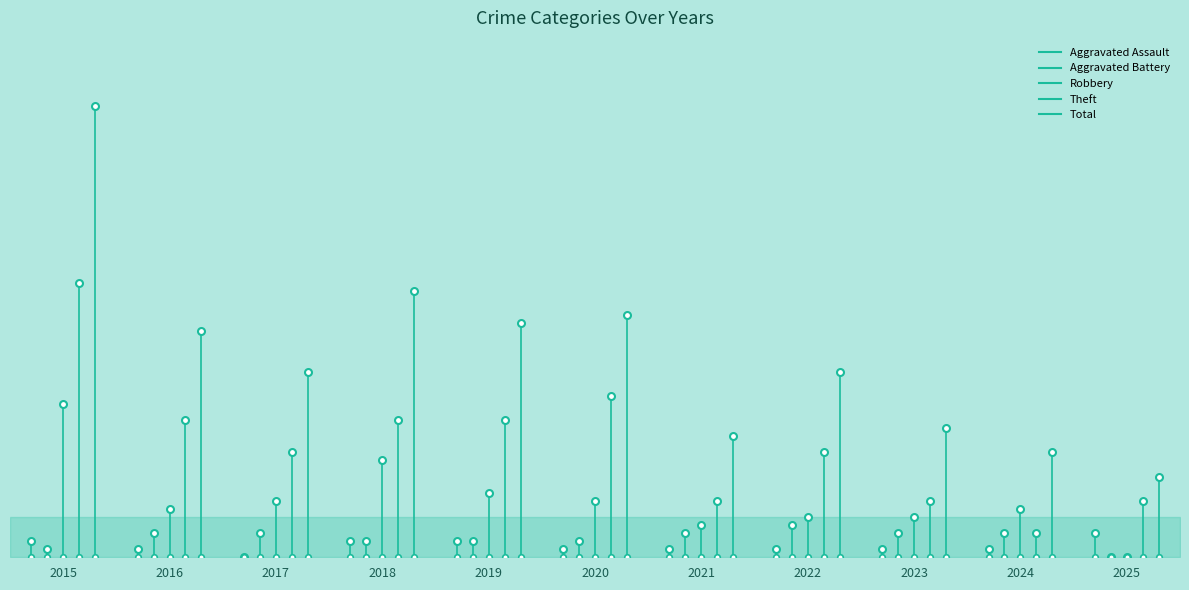

At which category does Theft reach its first local peak?

2020